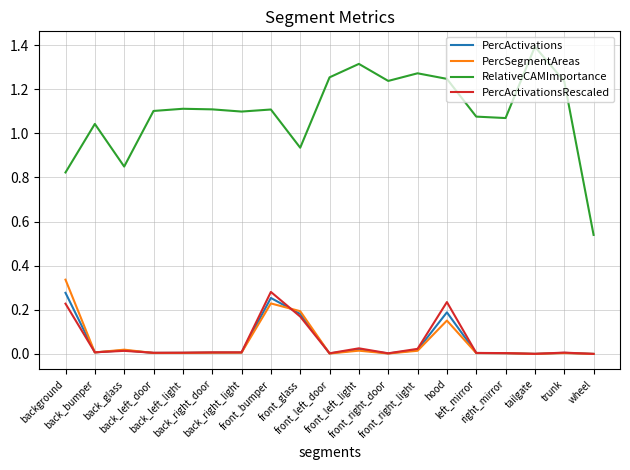

What is the sum of all RelativeCAMImportance values?

20.8